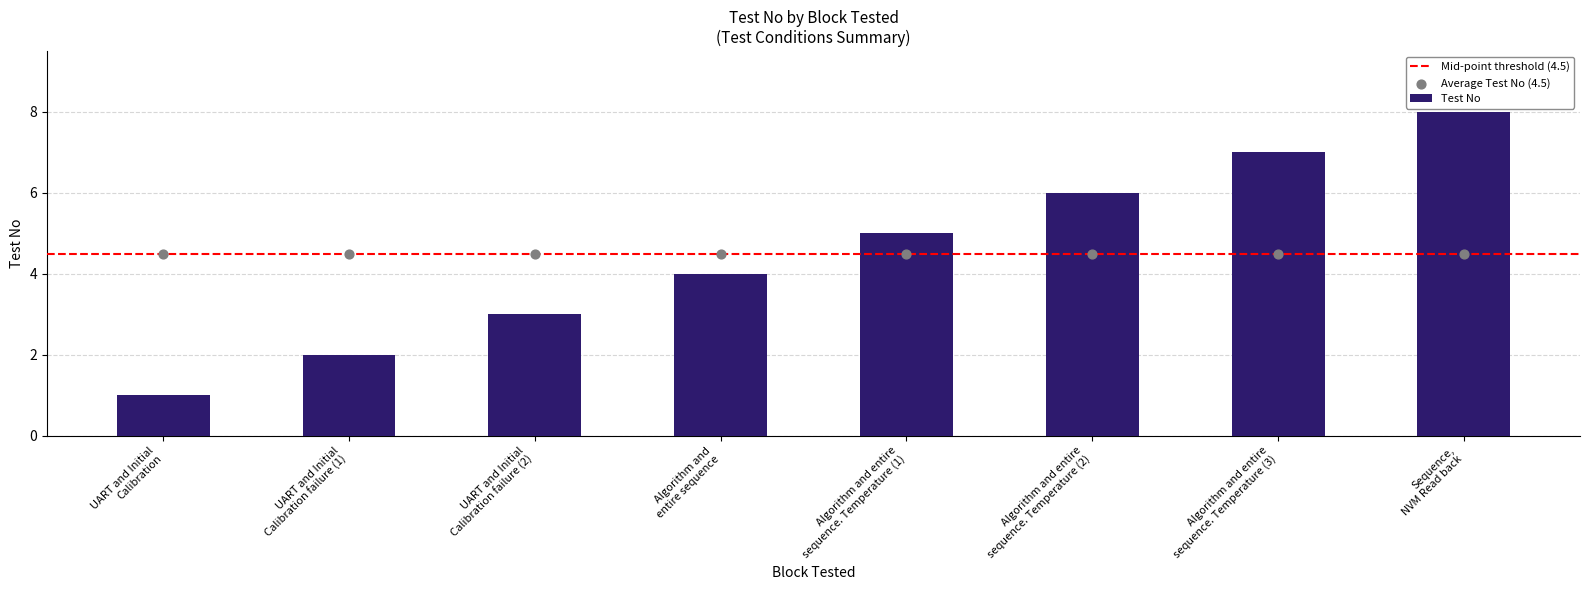

What is the change in value from UART and Initial
Calibration failure (2) to Algorithm and entire
sequence. Temperature (2)?

+3